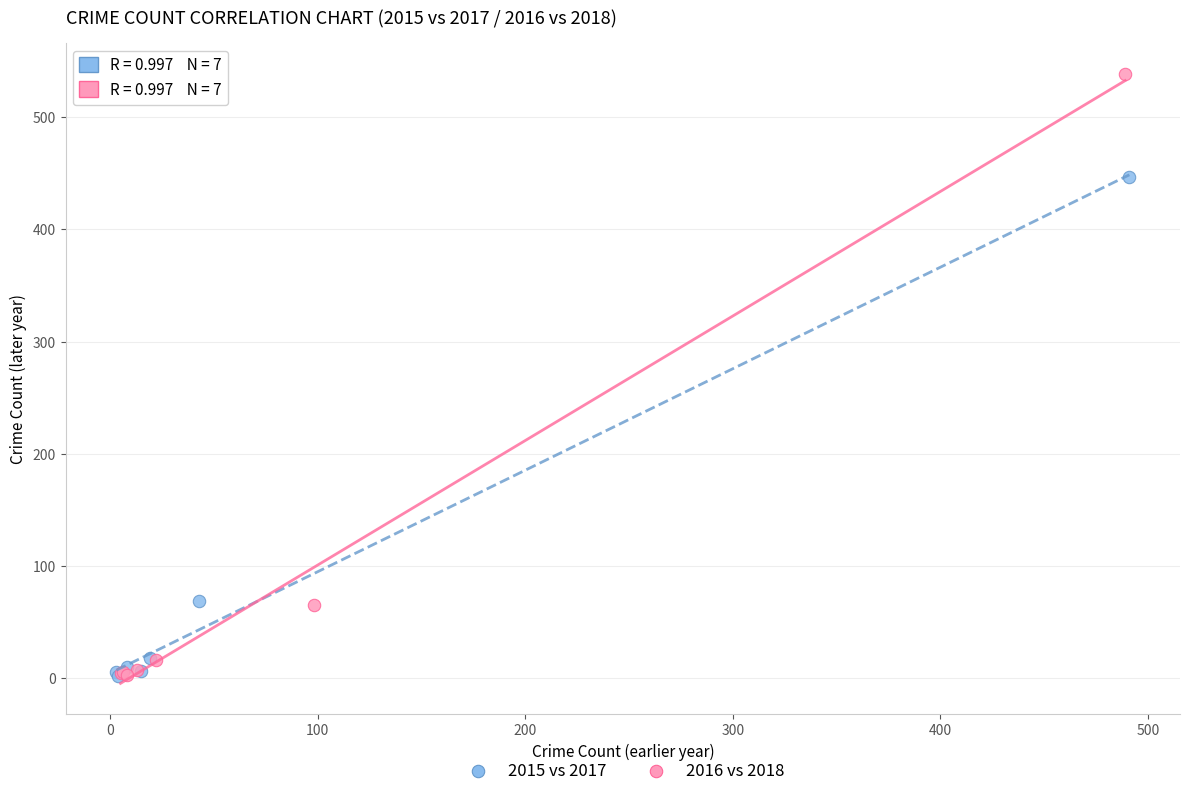

Which series reaches the maximum Y coordinate?

2016 vs 2018